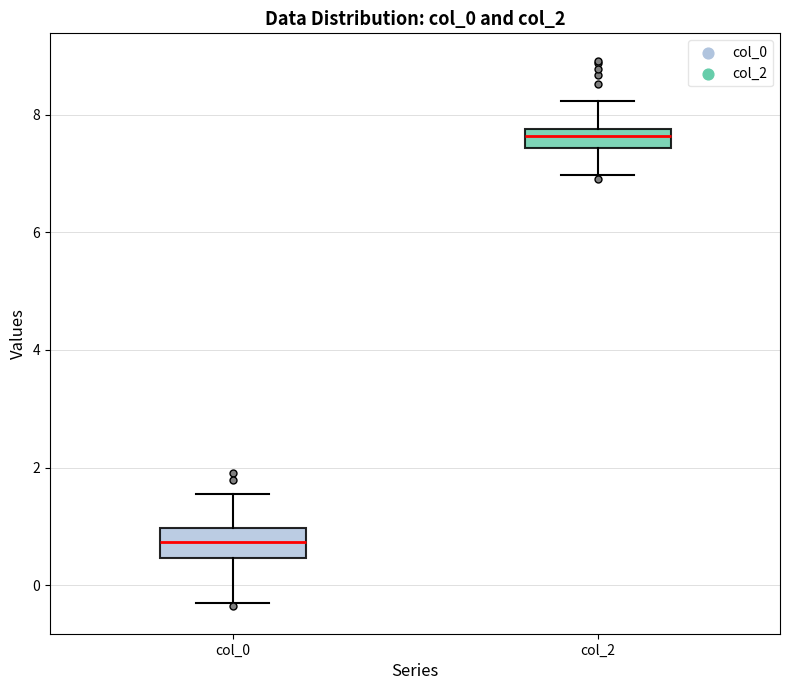

Reading left to right, transcribe this box plot: for each box, give where its median line is, the range the box spans, and where its two whiskers end, as read against the y-axis. The values are not printed on the chart, so give them approximately, as read against the axis.

col_0: median 0.8, box 0.4 to 1.0, whiskers -0.4 to 1.6
col_2: median 7.6, box 7.4 to 7.8, whiskers 7.0 to 8.2